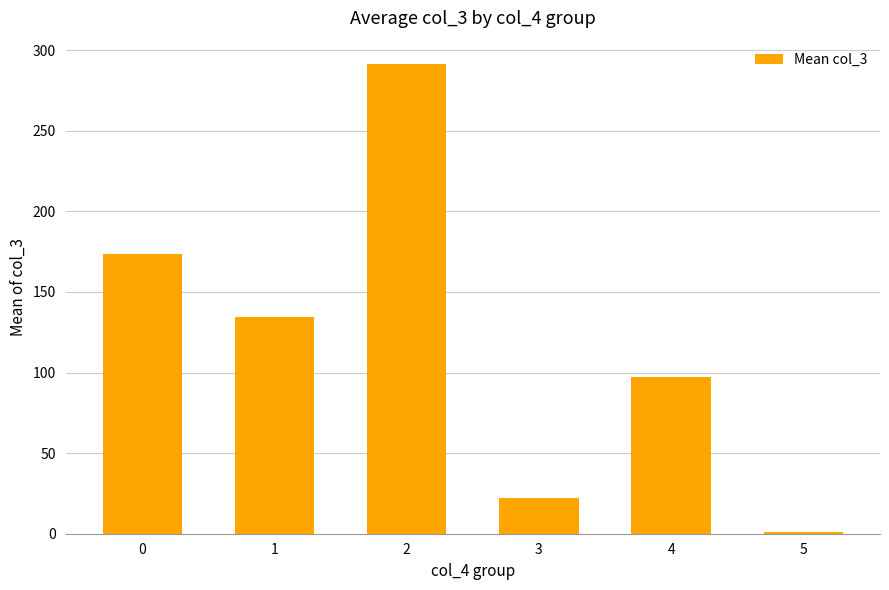

Are the bars grouped side by side (vs. stacked)?

No